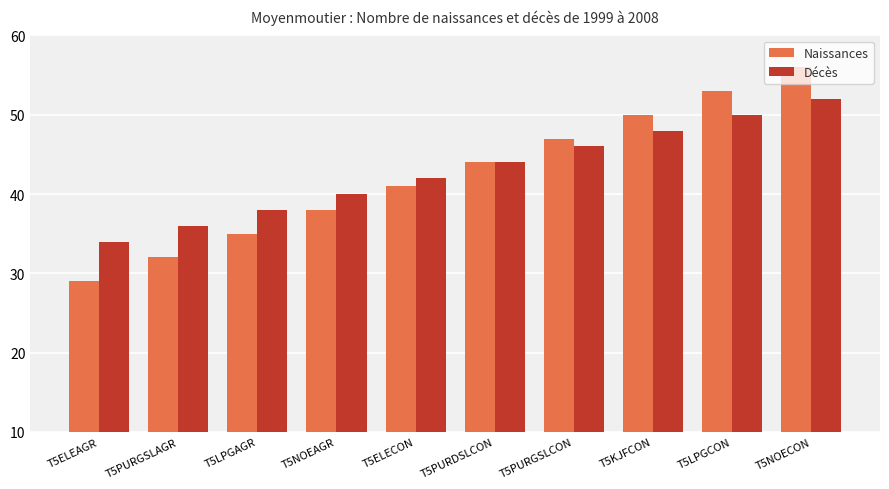

Is the value of Décès at T5PURDSLCON greater than the value of Naissances at T5LPGAGR?

Yes